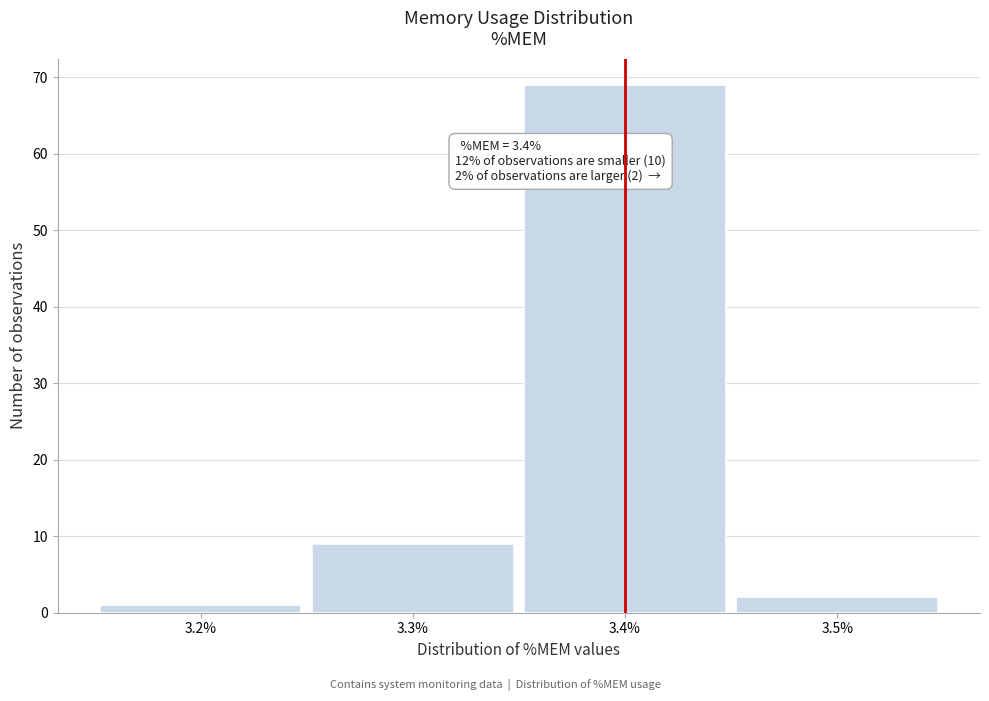

Which range on the x-axis has the tallest bar?

3.35 to 3.45